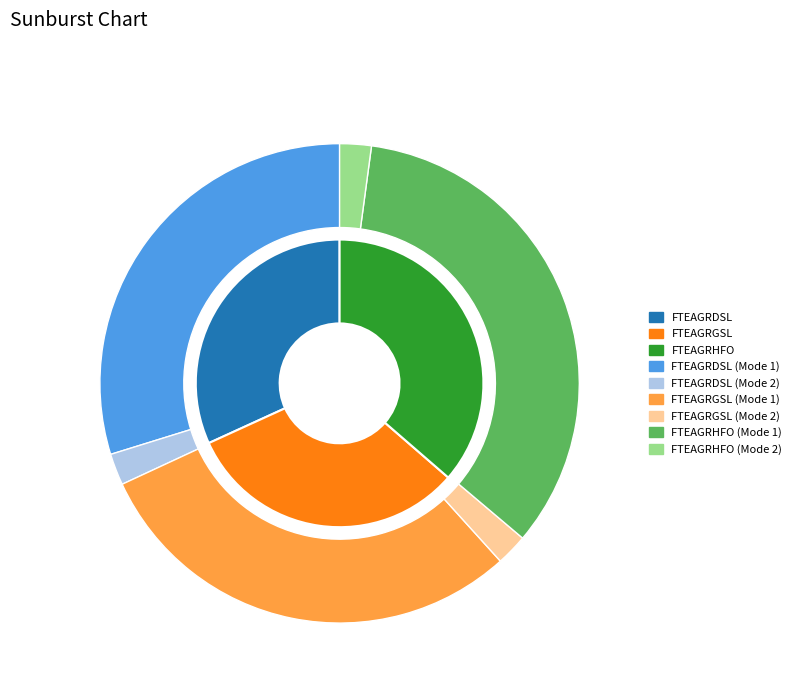

Is there any slice that represents more than half of the pie?

No